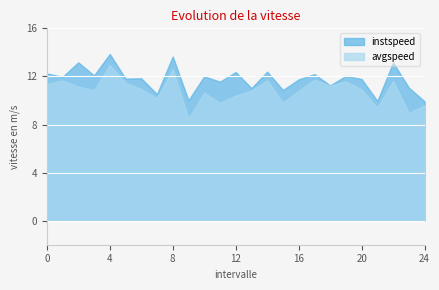

How many lines are shown in the chart?

2